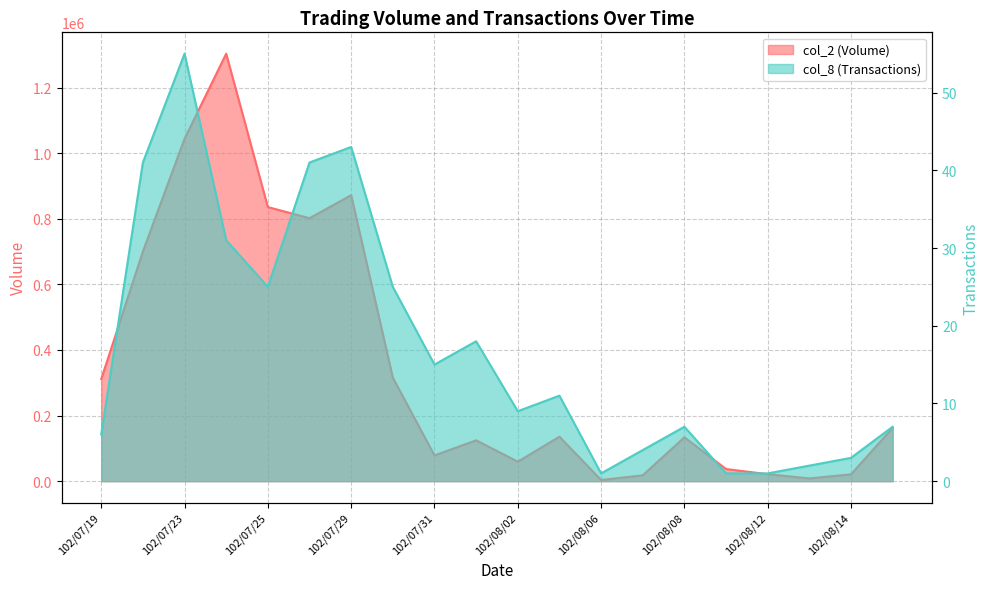

Which series has the widest spread of values?

col_2 (Volume)